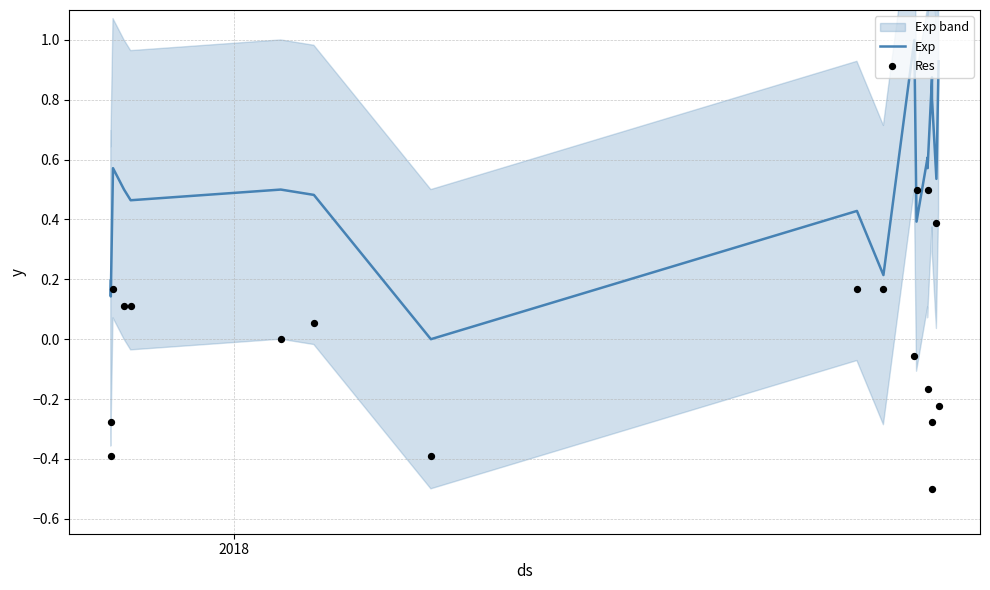

Which series has the largest total across all categories?

Exp